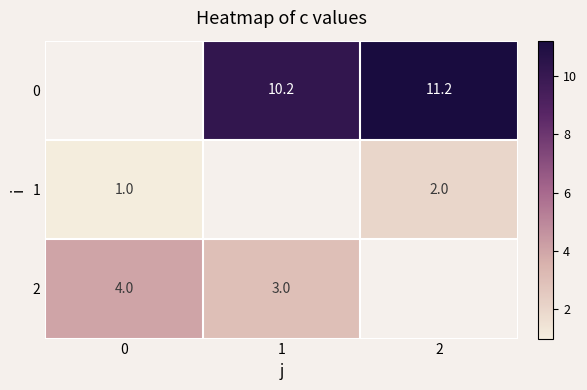

The value of 0 at 2 is 19.9. True or false?

False